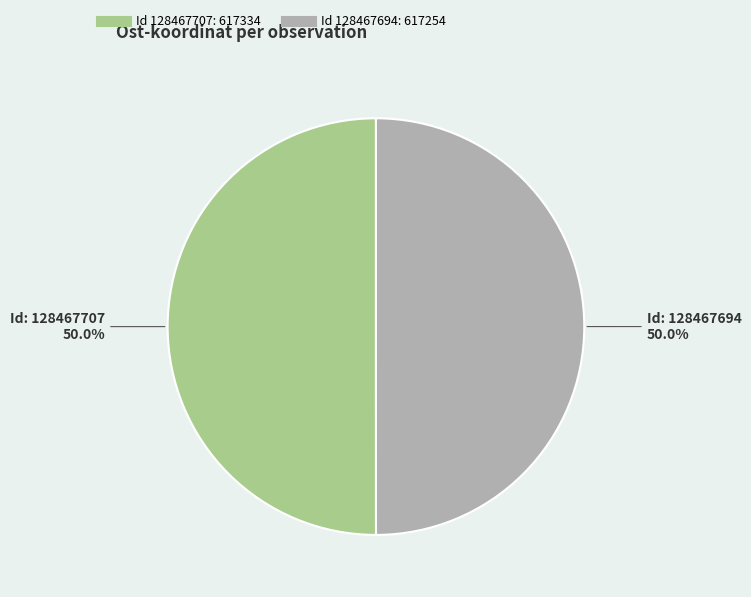

How many slices are in this pie chart?

2